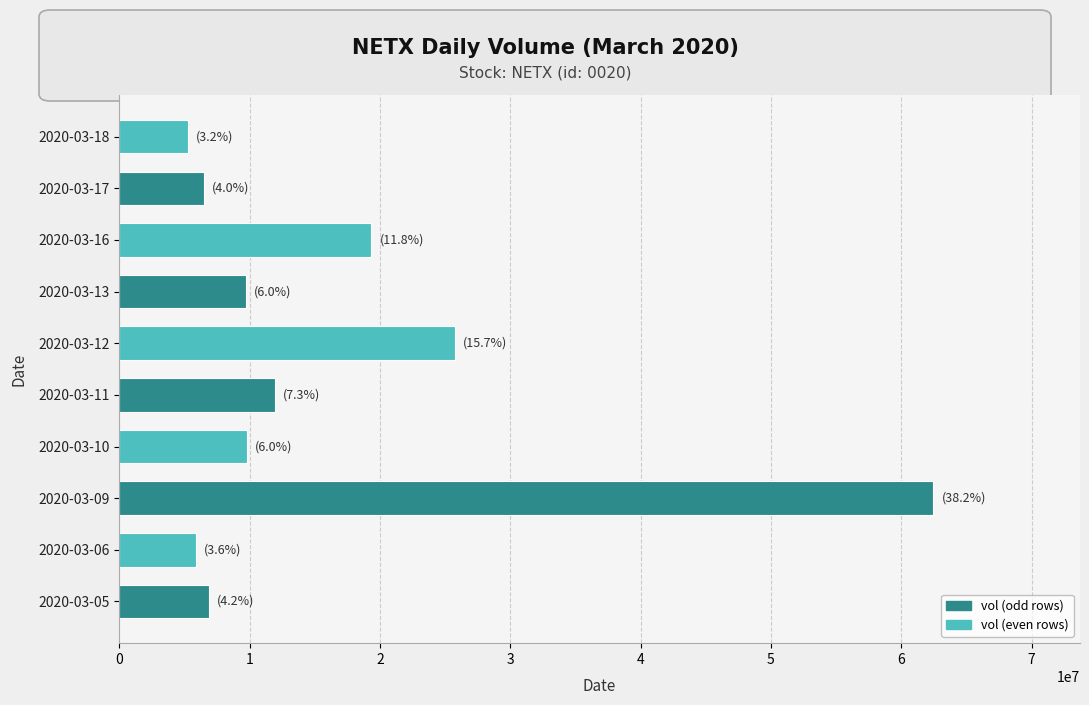

Which has a higher value, 2020-03-10 or 2020-03-06?

2020-03-10